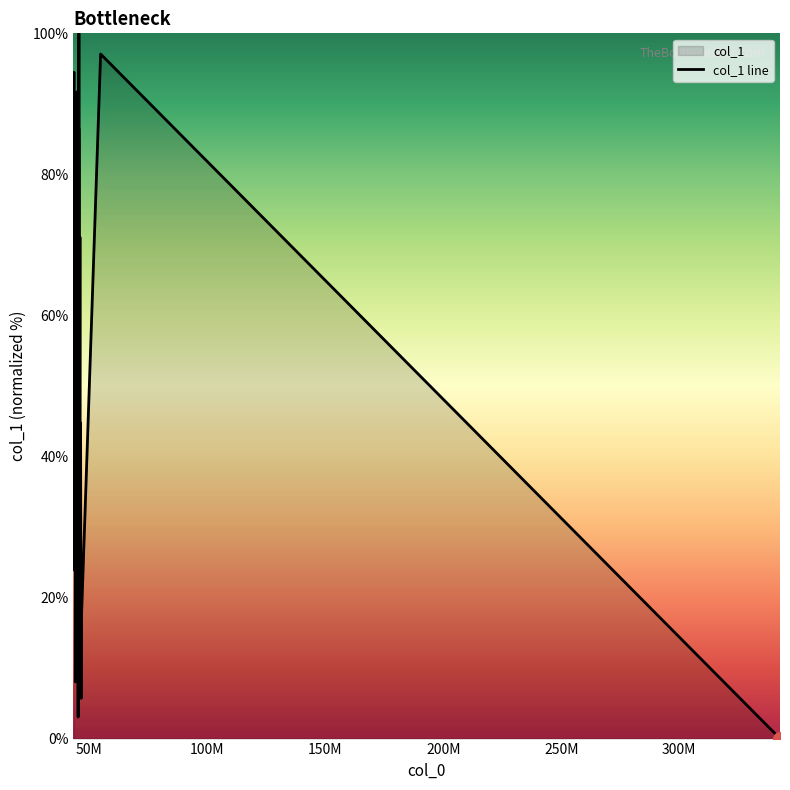

What is the greatest value displayed?

100.0